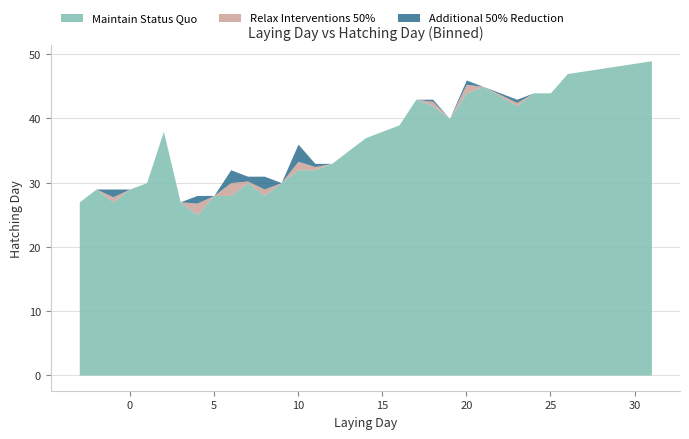

The value of Maintain Status Quo at 10 is 17.6. True or false?

False